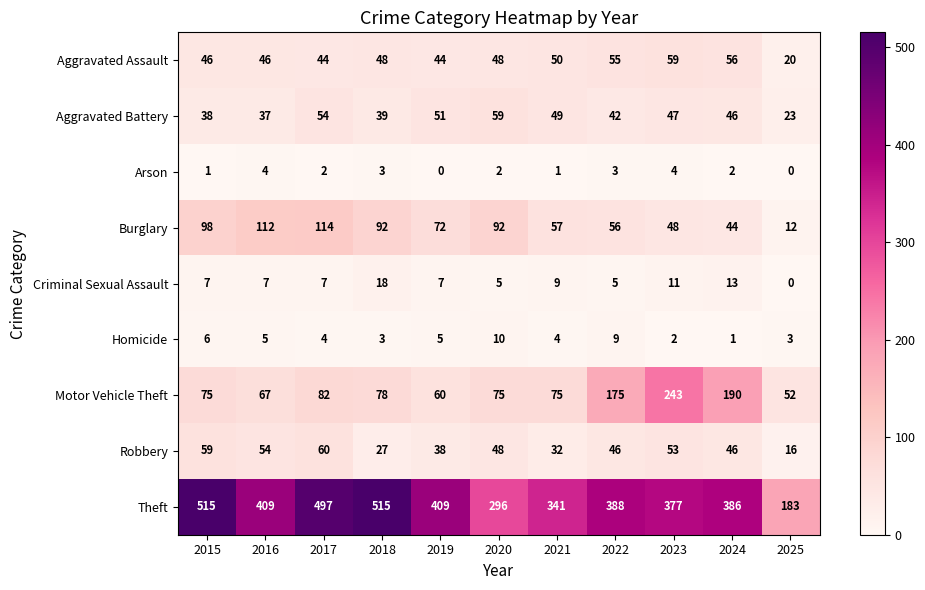

Is it true that Theft equals 377 at 2023?

True